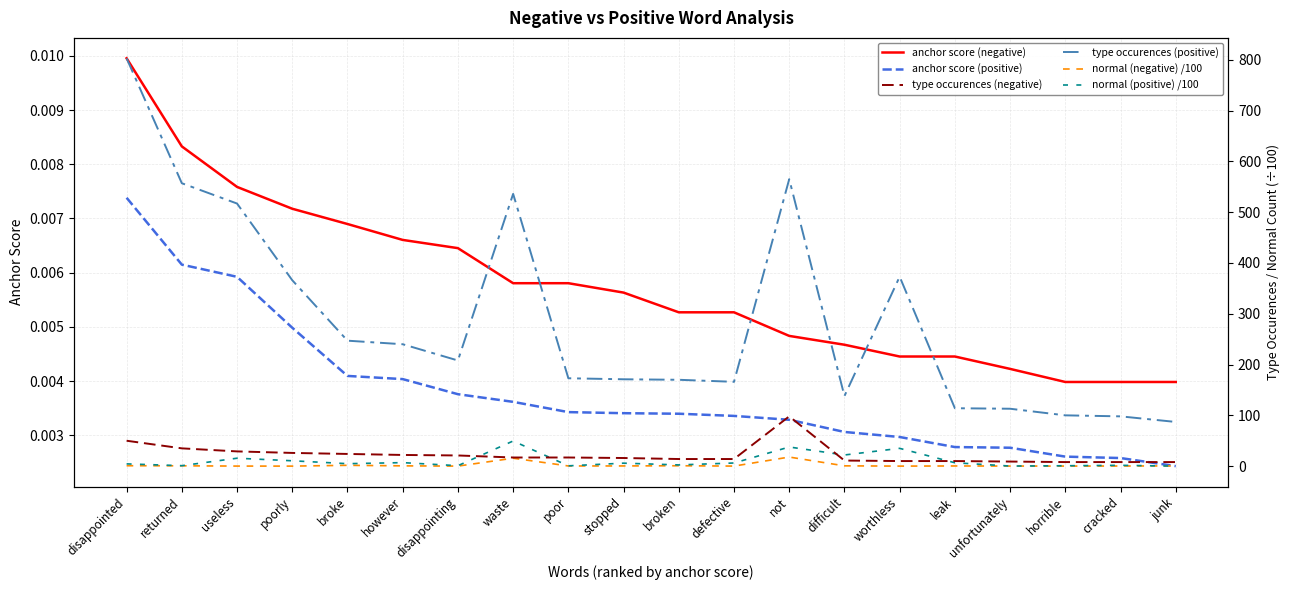

How many series are shown in this chart?

6